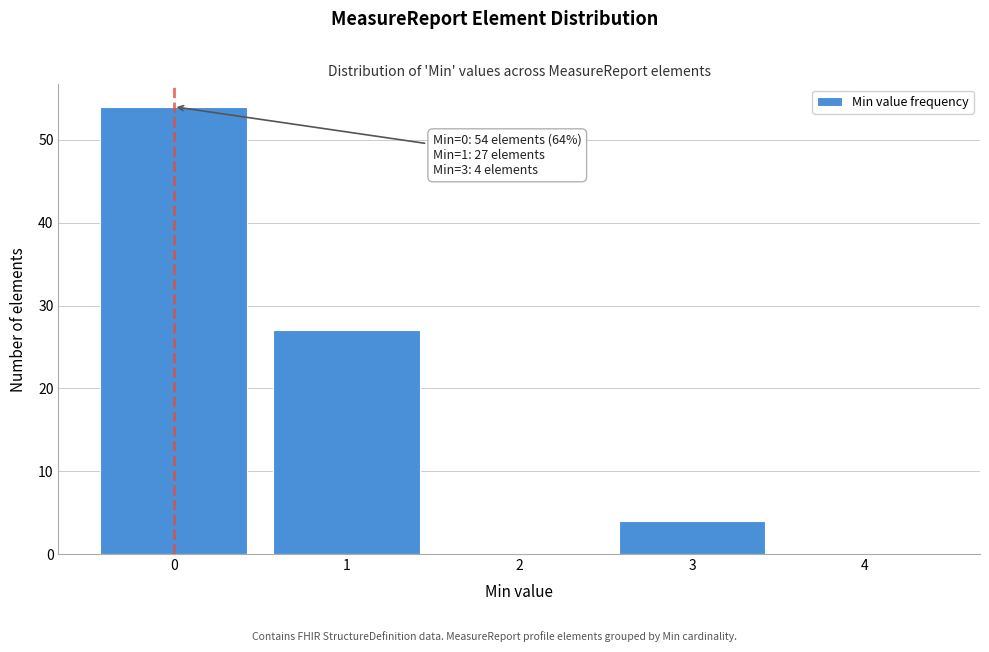

Over which range of the x-axis is the bar tallest?

-0.5 to 0.5